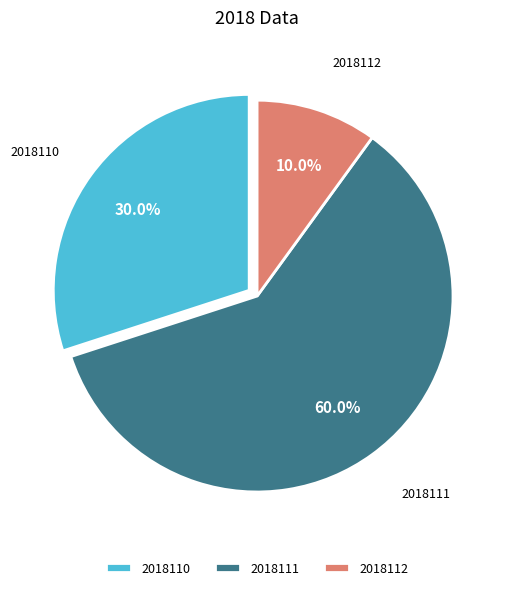

Is the sum of 2018112 and 2018110 greater than half?

No